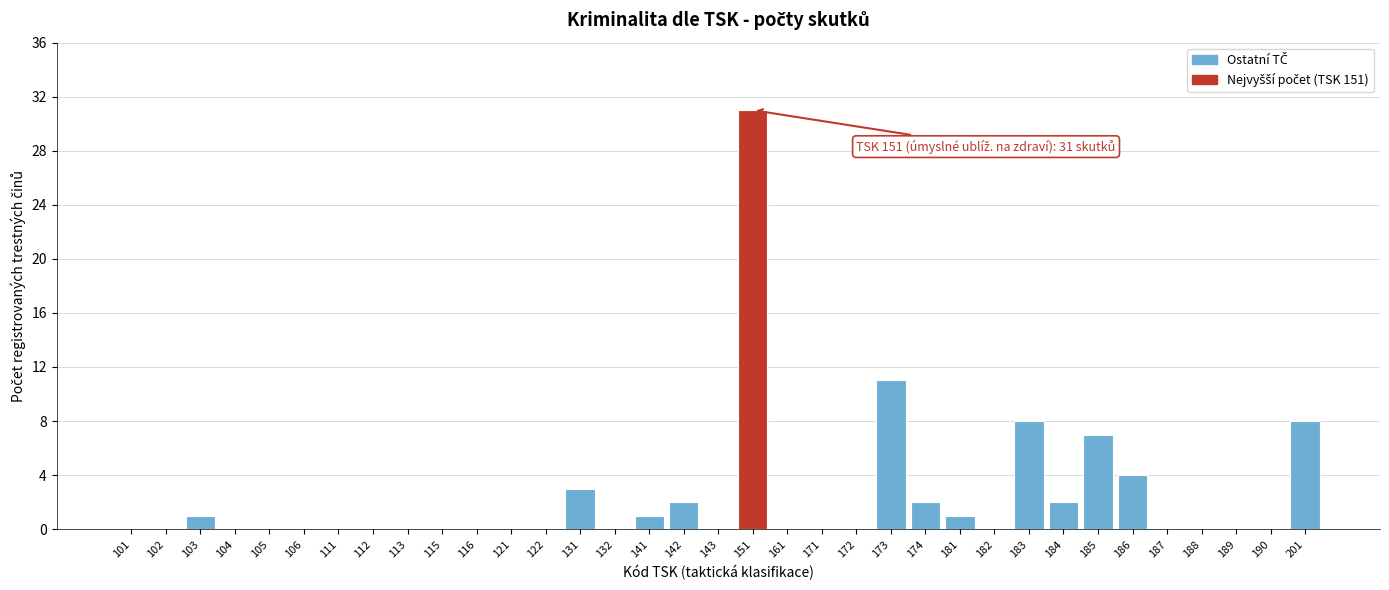

True or false: the data shows 0 at 116.

True